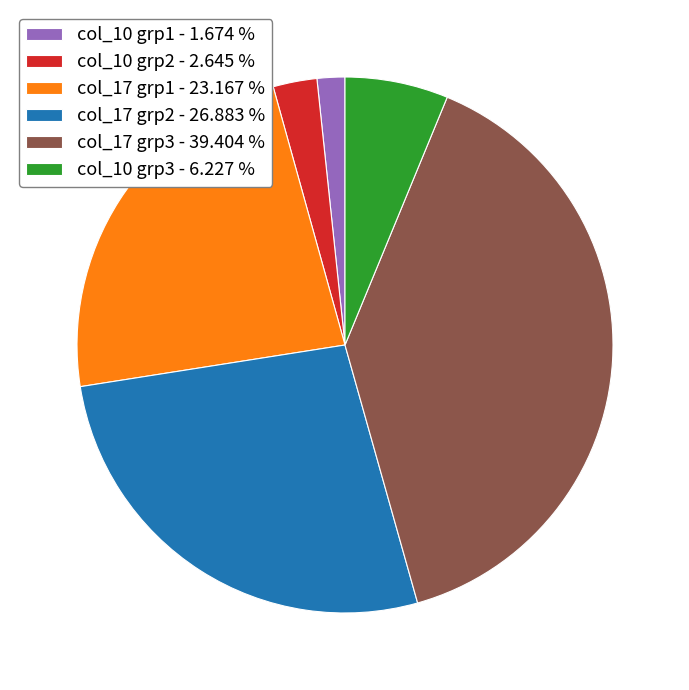

Is the sum of col_10 grp3 - 6.227 % and col_17 grp3 - 39.404 % greater than half?

No